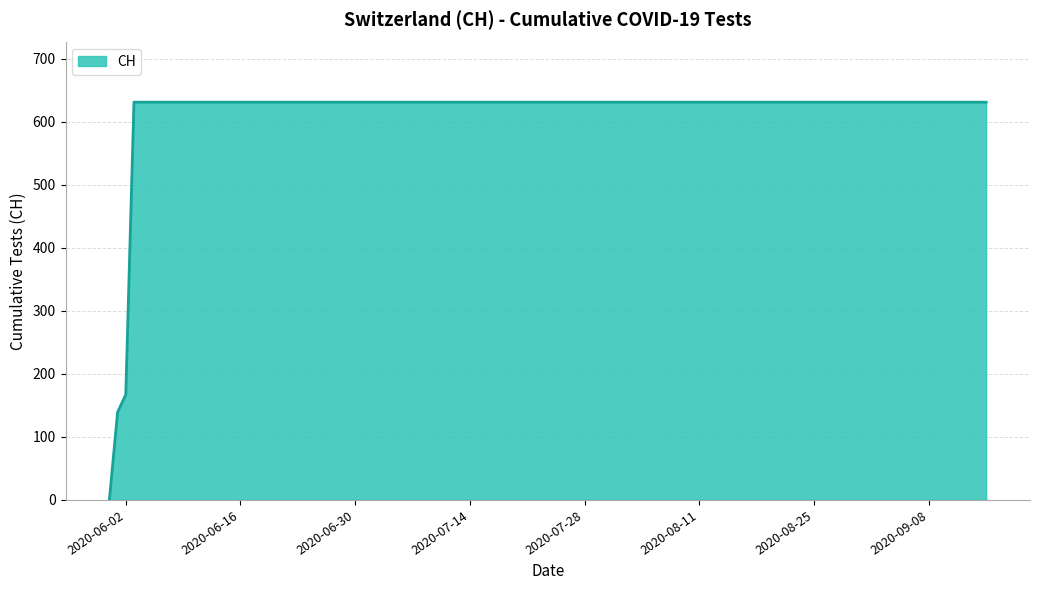

What is the difference between the maximum and minimum values?

631